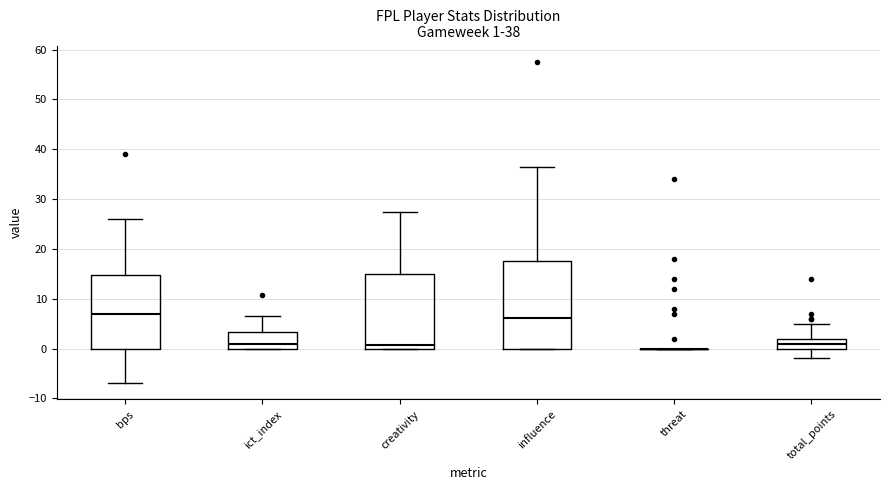

Which box is the tallest, from its lower edge to its upper edge?

influence